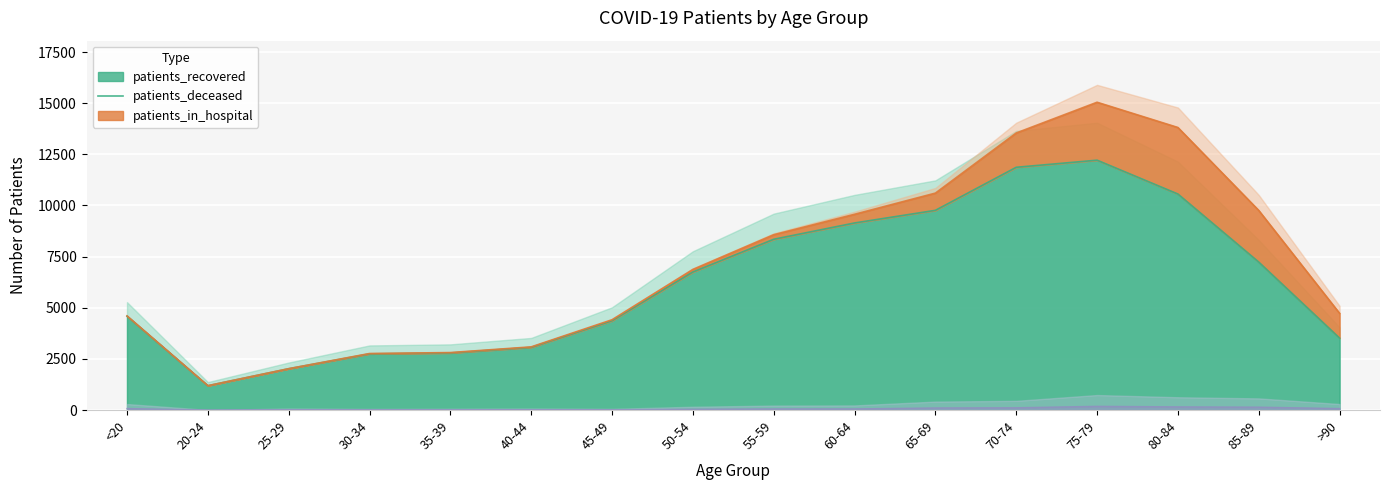

Count the number of data series in this chart.

2